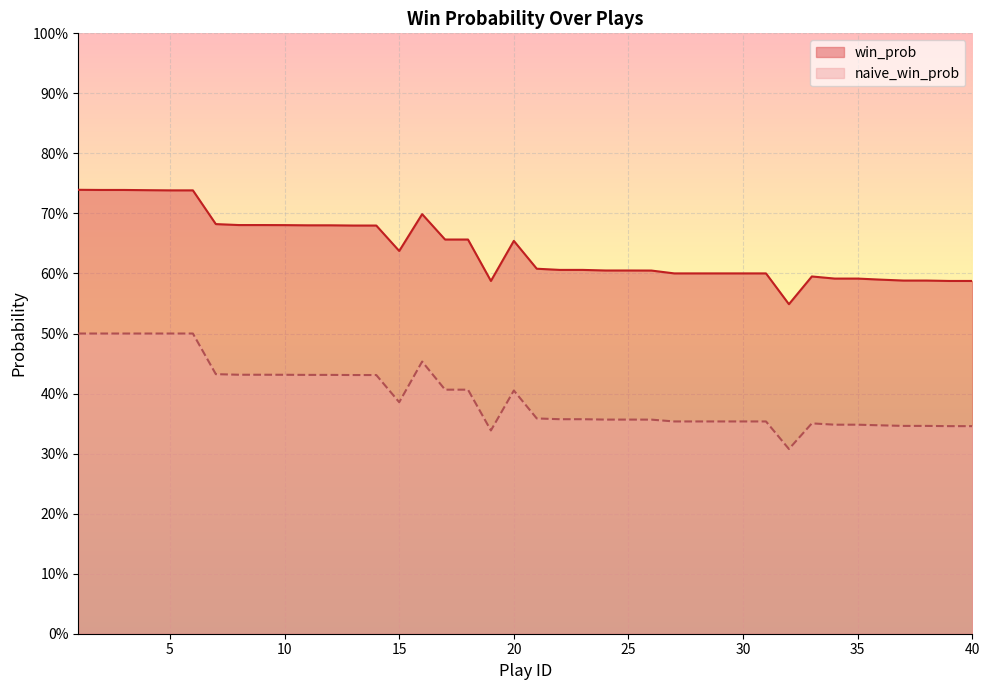

Reading right to left, what are all the values shown in this chart?

win_prob: 0.6	0.6	0.6	0.6	0.6	0.6	0.6	0.6	0.5	0.6	0.6	0.6	0.6	0.6	0.6	0.6	0.6	0.6	0.6	0.6	0.7	0.6	0.7	0.7	0.7	0.6	0.7	0.7	0.7	0.7	0.7	0.7	0.7	0.7	0.7	0.7	0.7	0.7	0.7	0.7
naive_win_prob: 0.3	0.3	0.3	0.3	0.3	0.3	0.3	0.4	0.3	0.4	0.4	0.4	0.4	0.4	0.4	0.4	0.4	0.4	0.4	0.4	0.4	0.3	0.4	0.4	0.5	0.4	0.4	0.4	0.4	0.4	0.4	0.4	0.4	0.4	0.5	0.5	0.5	0.5	0.5	0.5